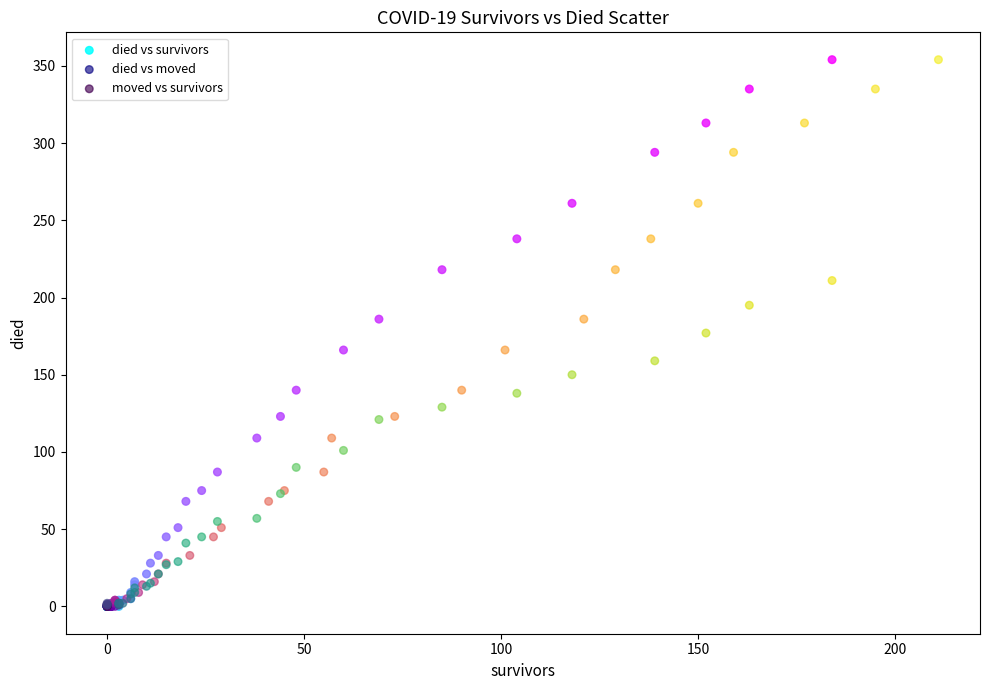

What are all the series names shown in the legend?

died vs survivors, died vs moved, moved vs survivors